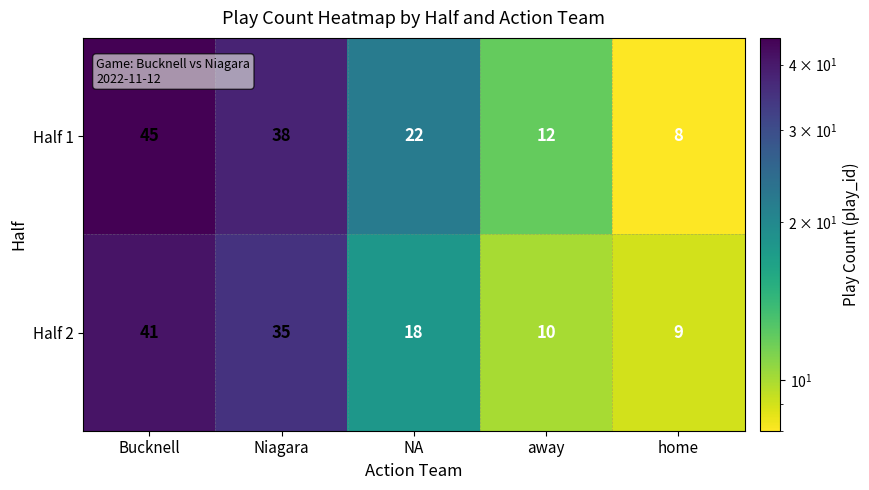

How many distinct data groups are displayed?

2